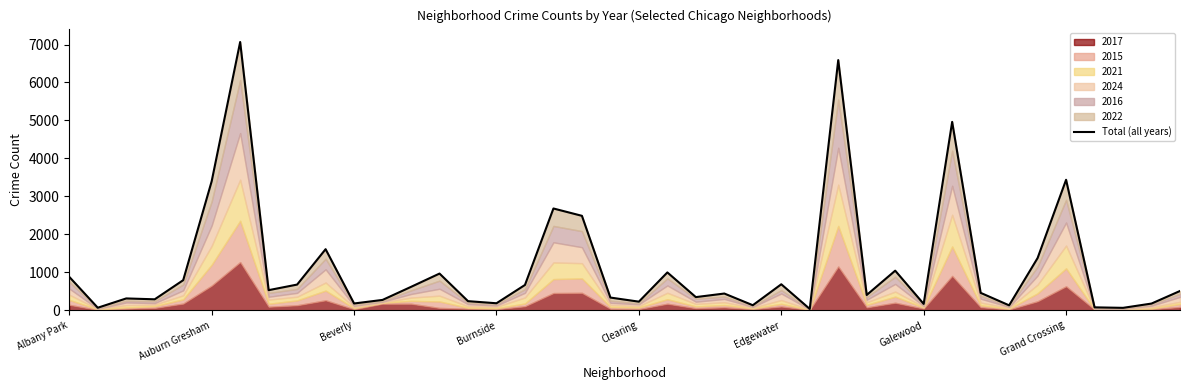

How many interior local peaks (higher than both neighbors) does the data have?

12